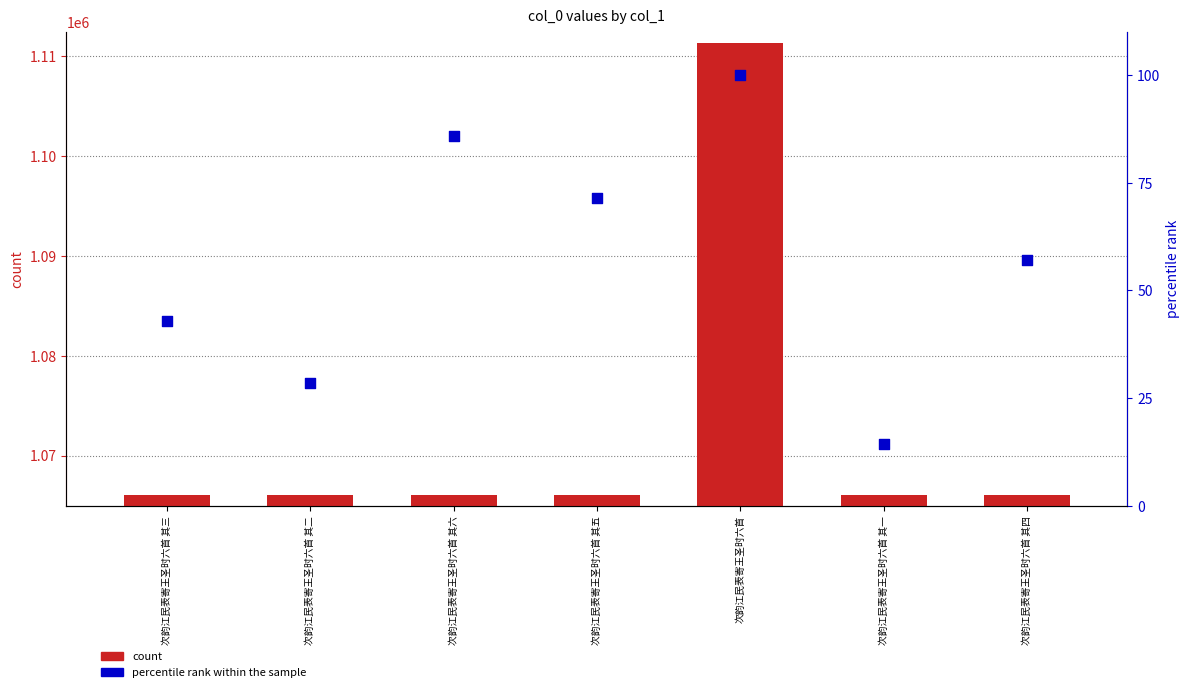

At which category is the sum across all series the highest?

次韵江民表寄王圣时六首